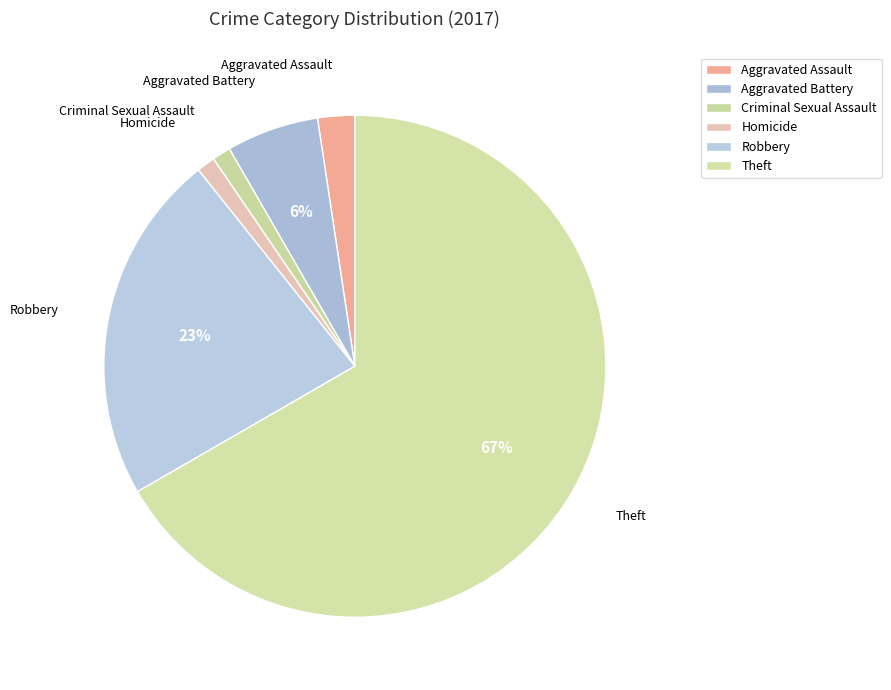

Is it true that Criminal Sexual Assault is 11% of the pie?

False